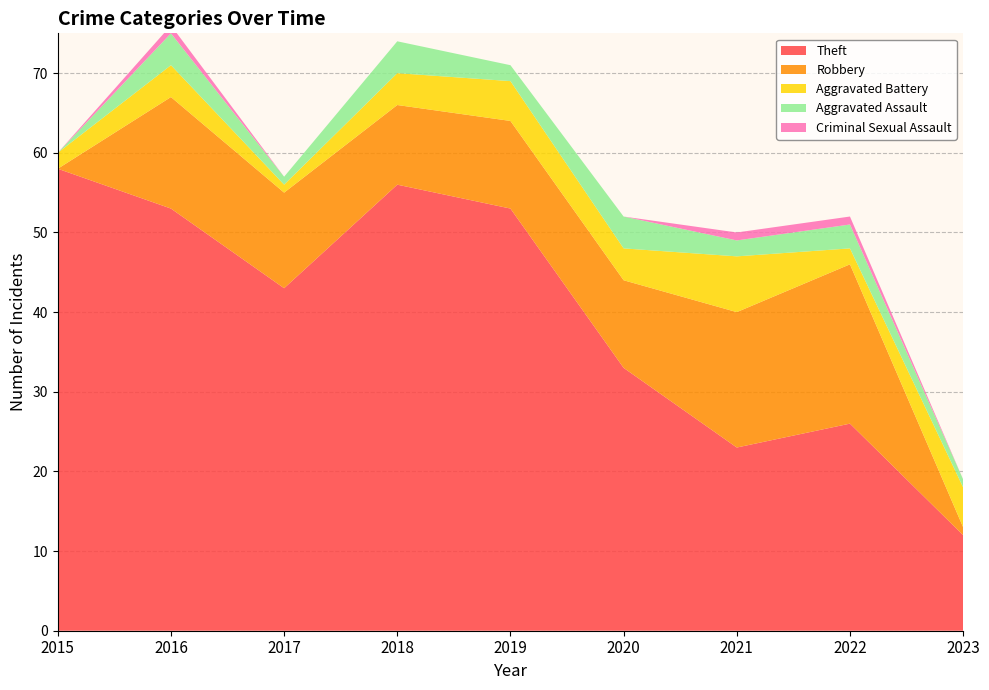

Reading left to right, what are all the values shown in this chart?

Theft: 2015=58	2016=53	2017=43	2018=56	2019=53	2020=33	2021=23	2022=26	2023=12
Robbery: 2015=0	2016=14	2017=12	2018=10	2019=11	2020=11	2021=17	2022=20	2023=1
Aggravated Battery: 2015=2	2016=4	2017=1	2018=4	2019=5	2020=4	2021=7	2022=2	2023=5
Aggravated Assault: 2015=0	2016=4	2017=1	2018=4	2019=2	2020=4	2021=2	2022=3	2023=1
Criminal Sexual Assault: 2015=0	2016=1	2017=0	2018=0	2019=0	2020=0	2021=1	2022=1	2023=0